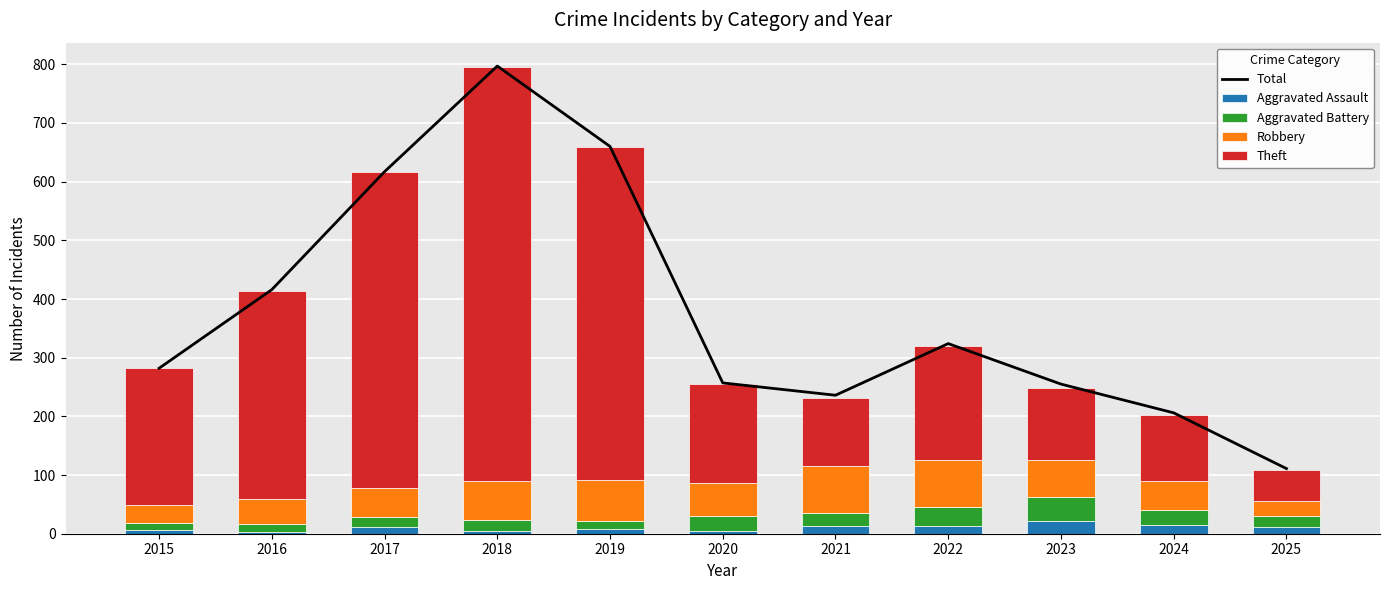

What are all the series names shown in the legend?

Total, Aggravated Assault, Aggravated Battery, Robbery, Theft